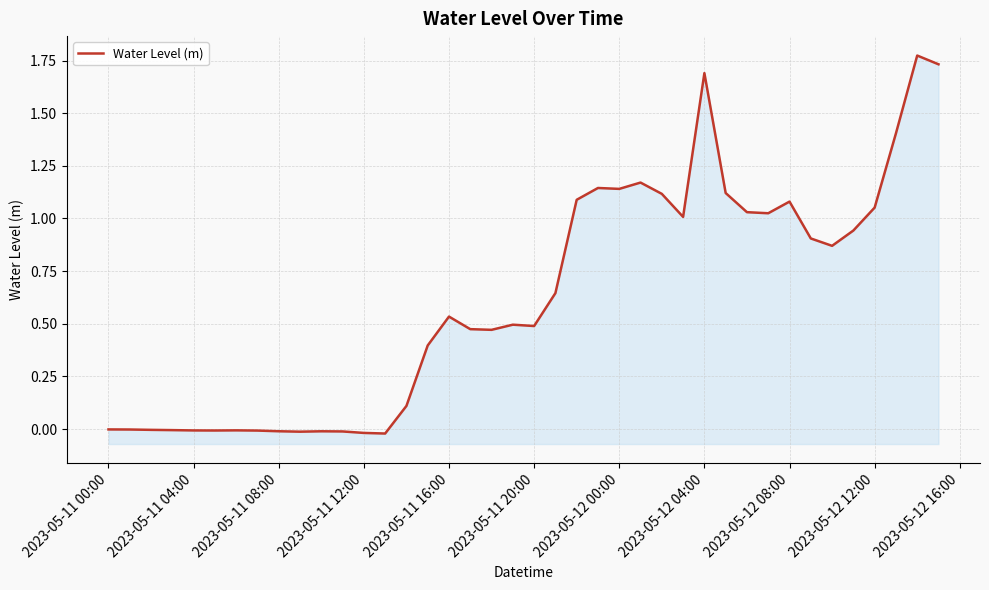

How many categories are shown in the chart?

40